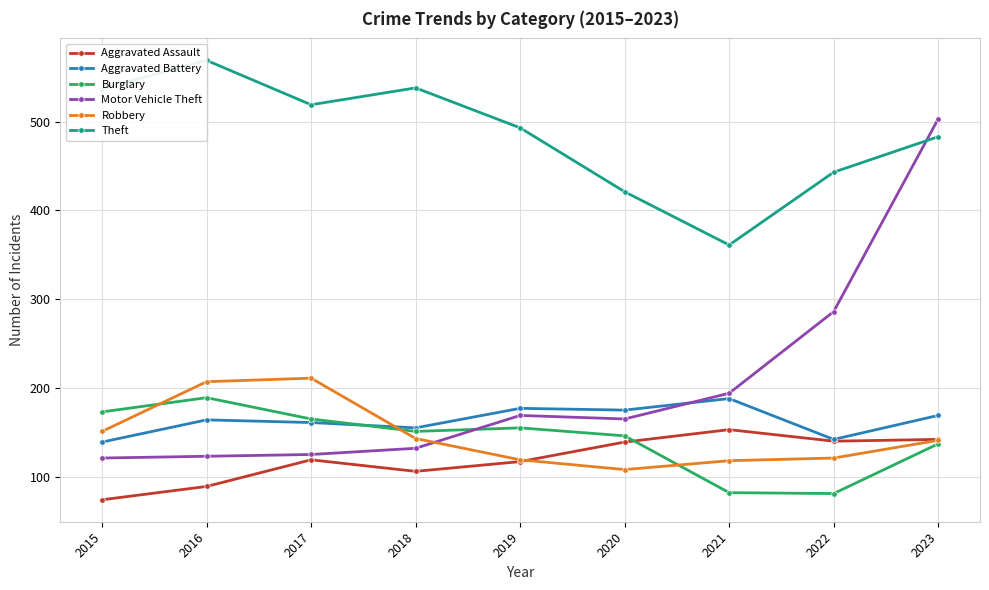

What is the value of the Aggravated Battery point at the 9th from the left?

169